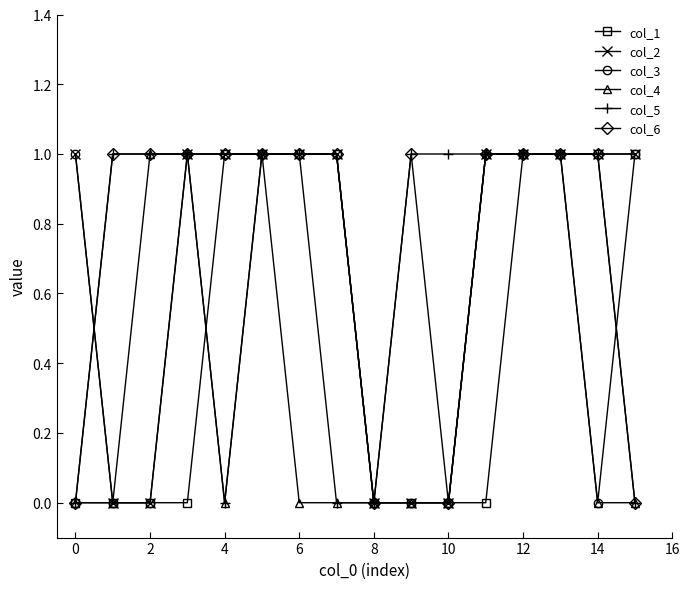

What is the value of the col_4 point at the 6th from the left?

1